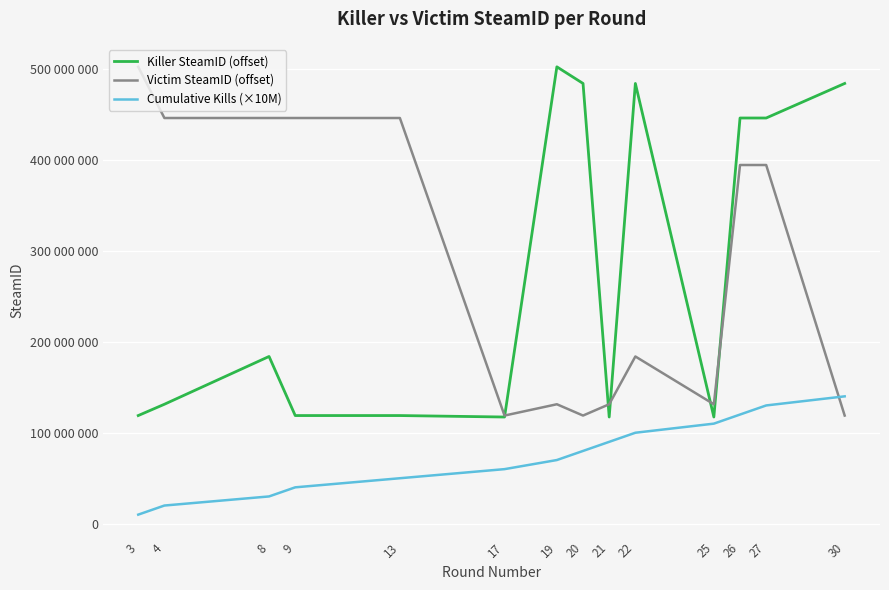

Which has a higher value, 25 or 22?

22